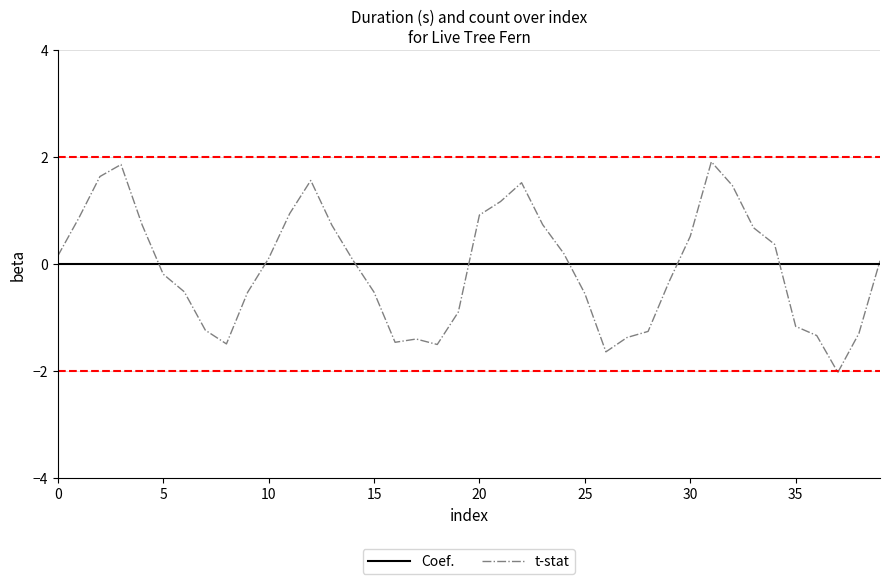

Rank the series by their maximum value, from highest to lowest.

t-stat, Coef.